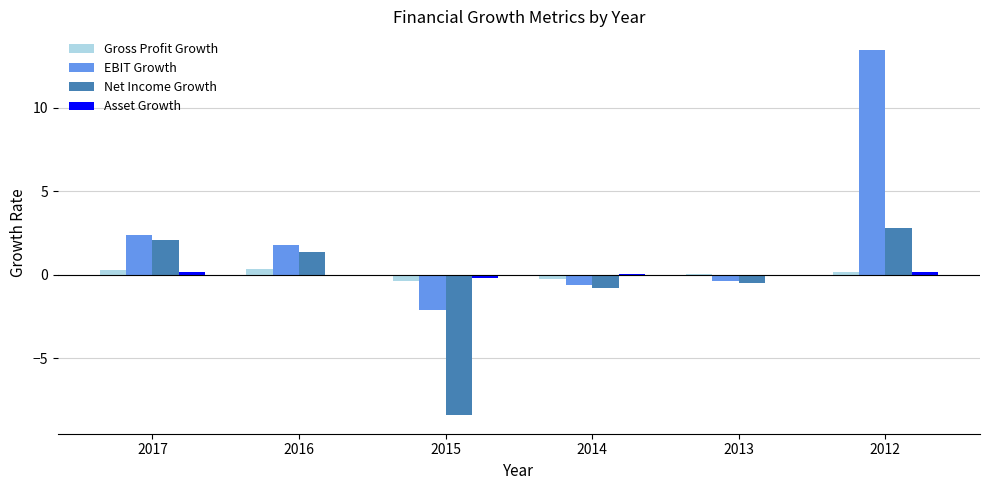

Which series has the largest range (max minus min)?

EBIT Growth